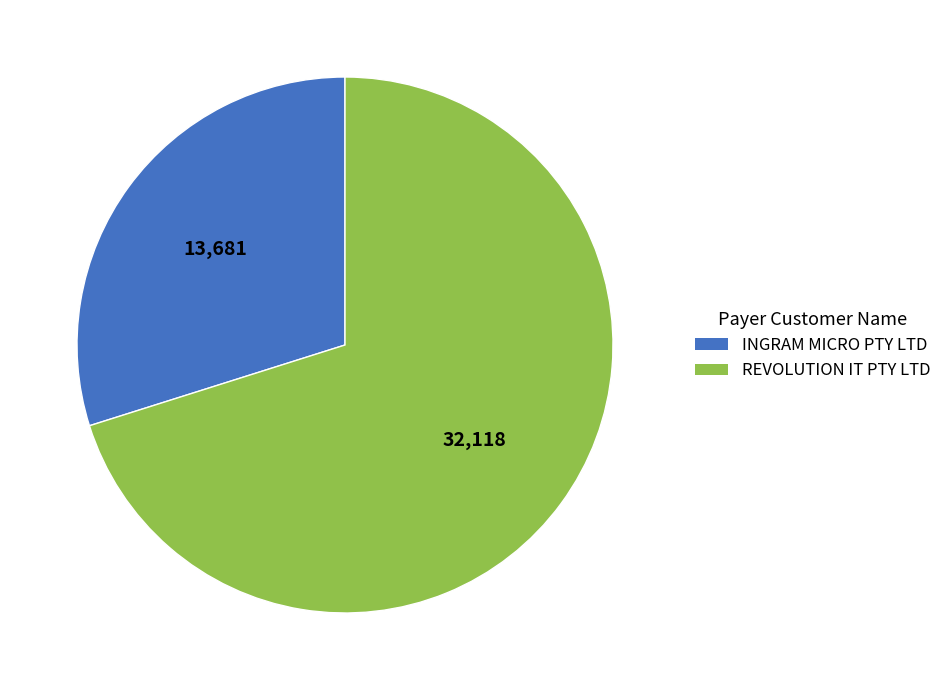

True or false: REVOLUTION IT PTY LTD accounts for 70% of the total.

True